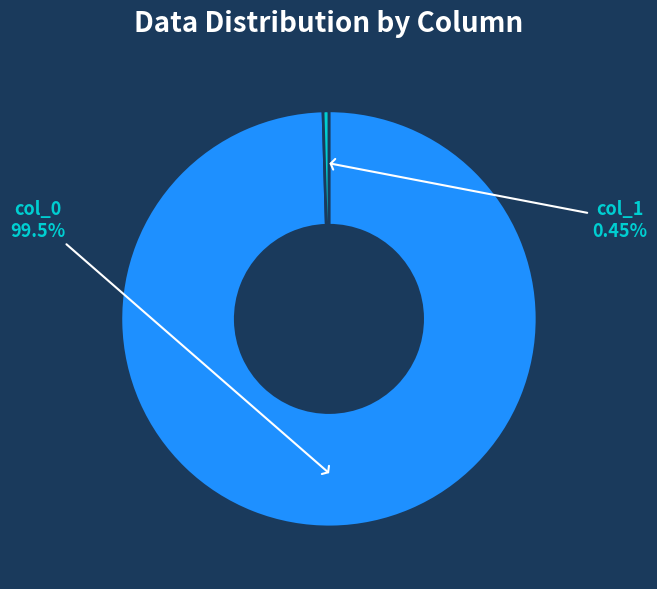

Is there a majority slice in this chart?

Yes